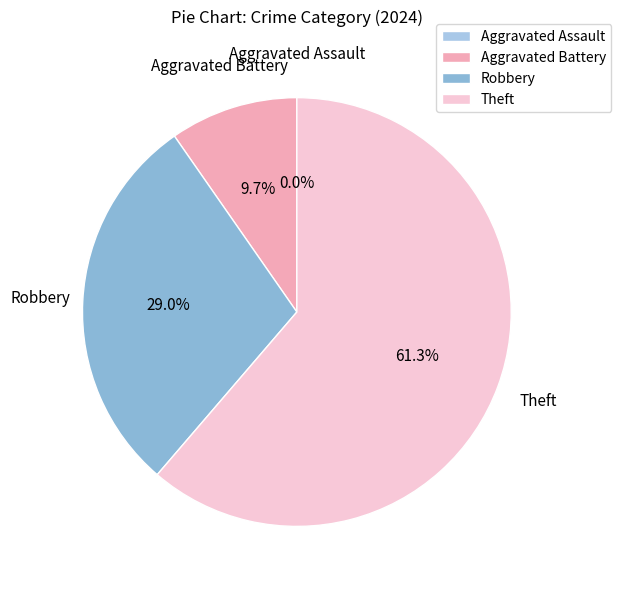

What is the change in value from Aggravated Battery to Robbery?

+6